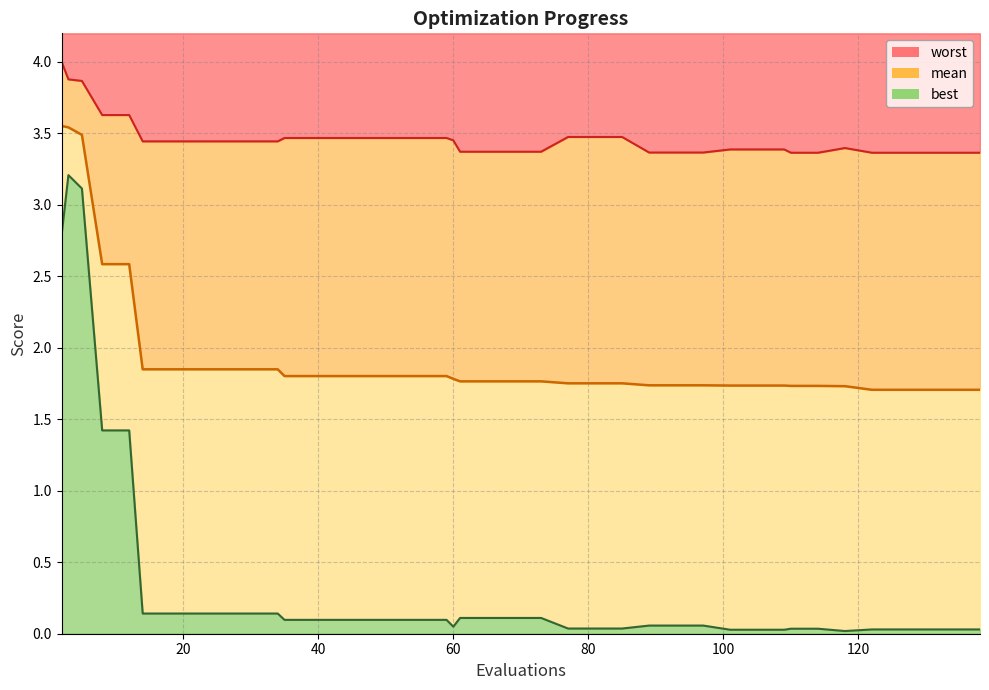

Which series has the largest range (max minus min)?

best line